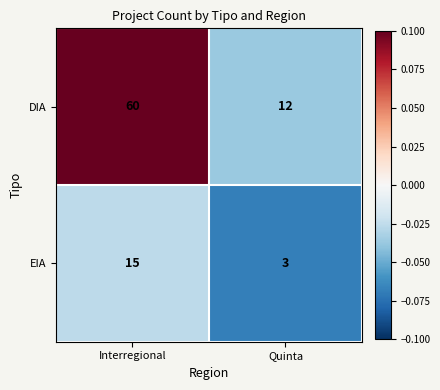

Which series has the largest total across all categories?

DIA